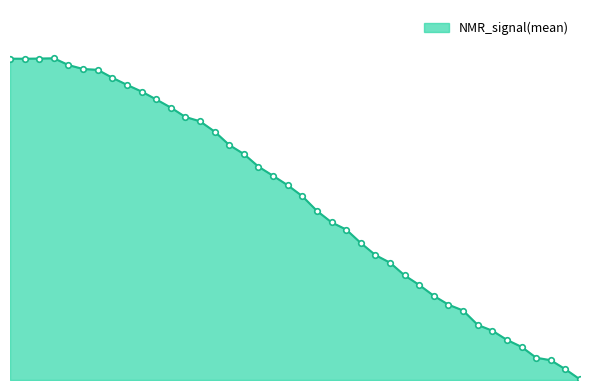

Does the chart have visible grid lines?

No